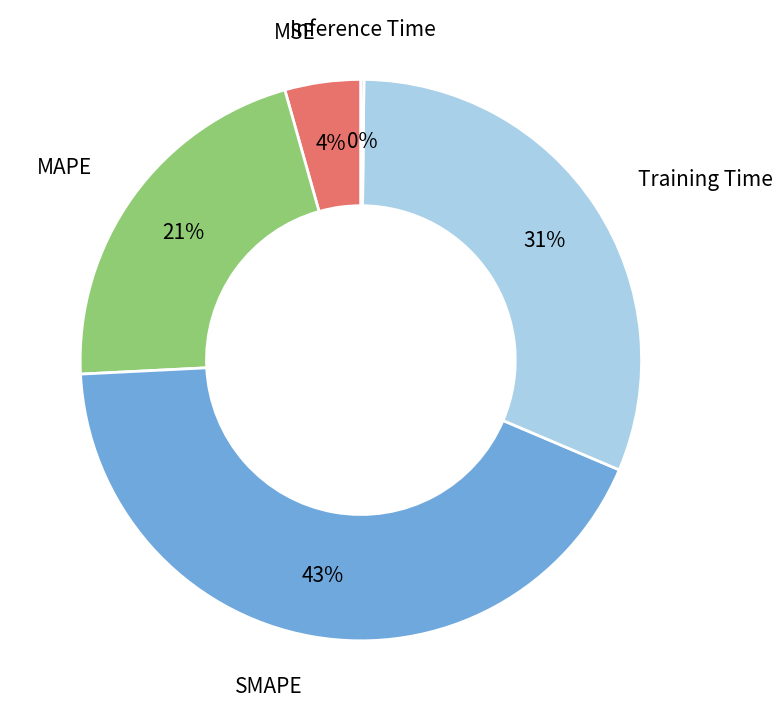

Which category has the biggest portion of the pie?

SMAPE